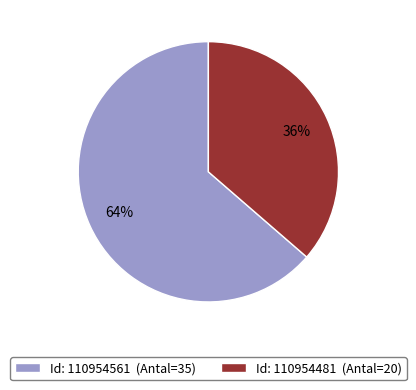

How many slices are in this pie chart?

2